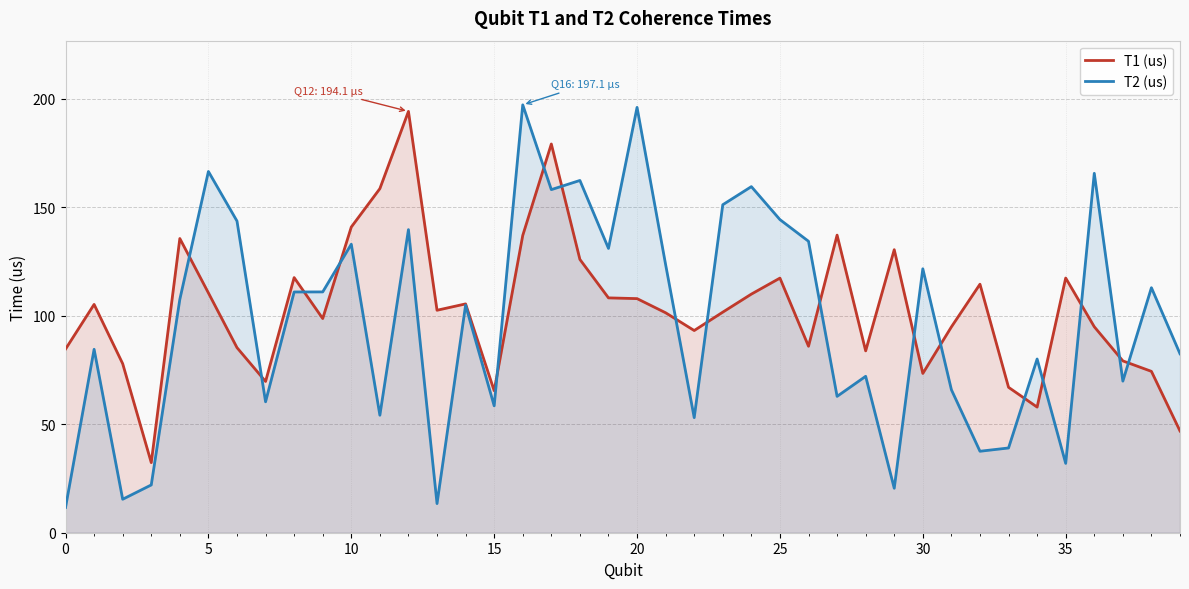

What are all the series names shown in the legend?

T1 (us), T2 (us)